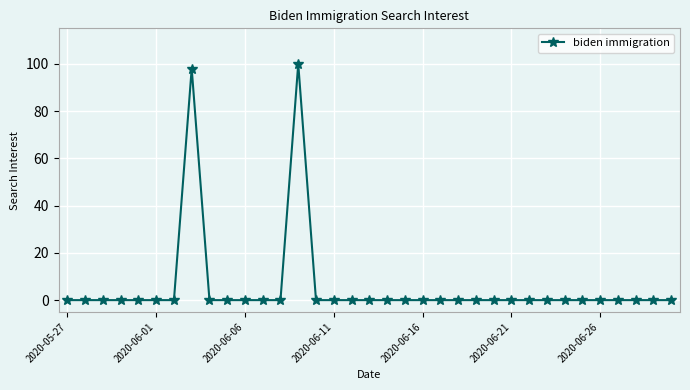

True or false: there are more than 0 points higher than both neighbors.

True